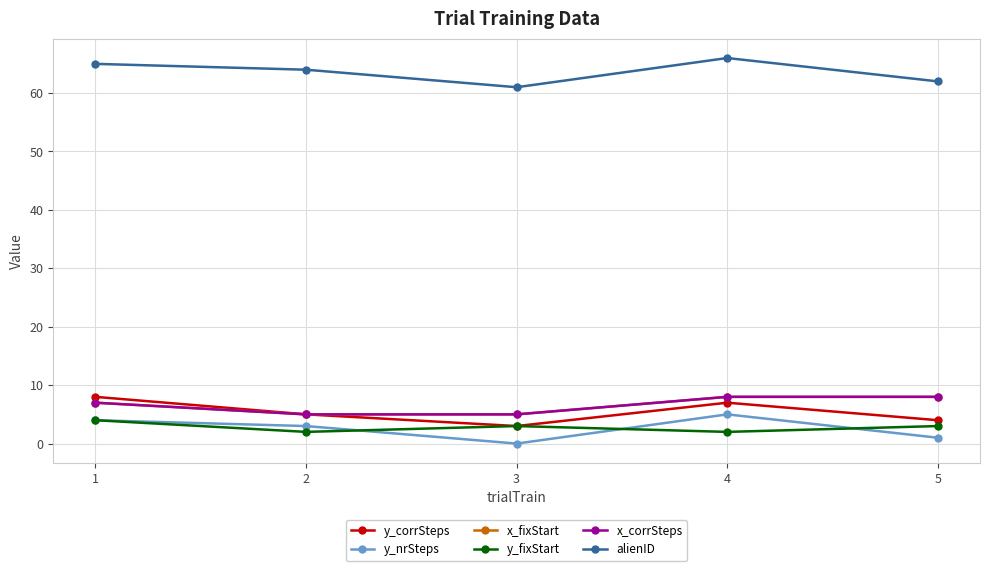

Where is the first local maximum for y_nrSteps?

4